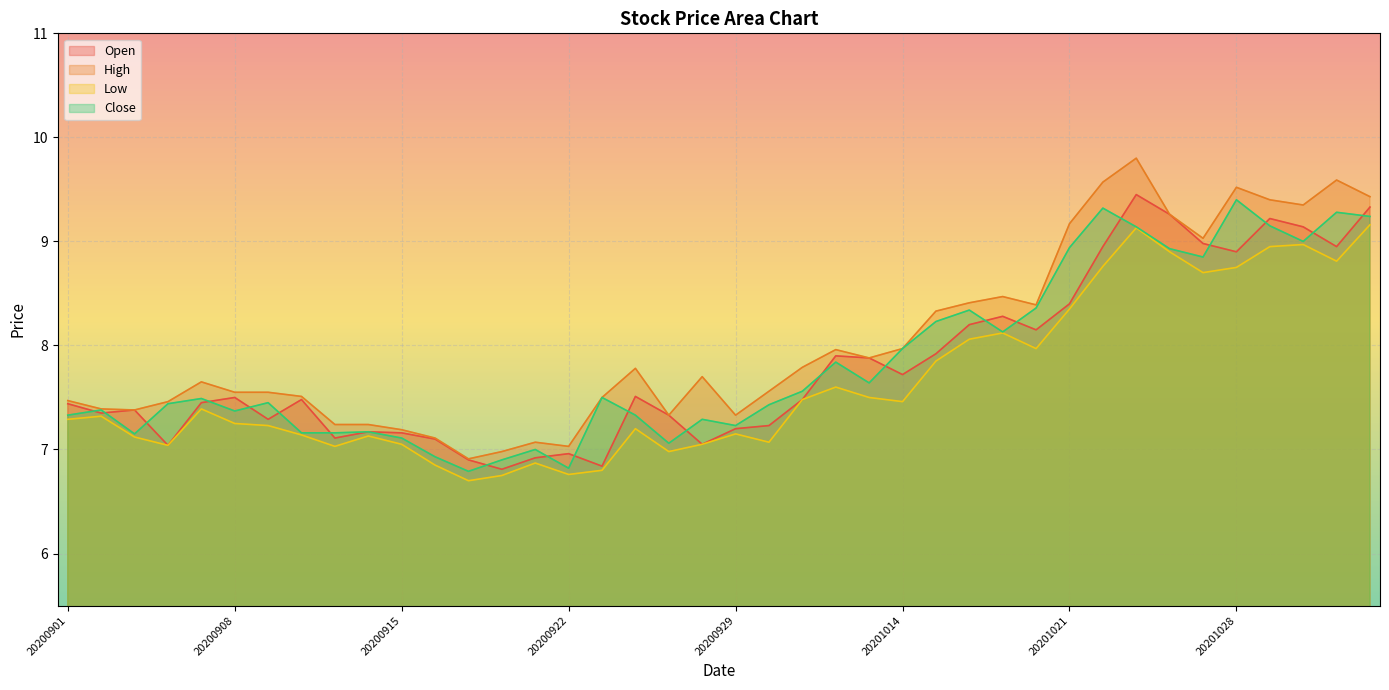

What is the sum of the Open values at 20200924 and 20200909?

14.8